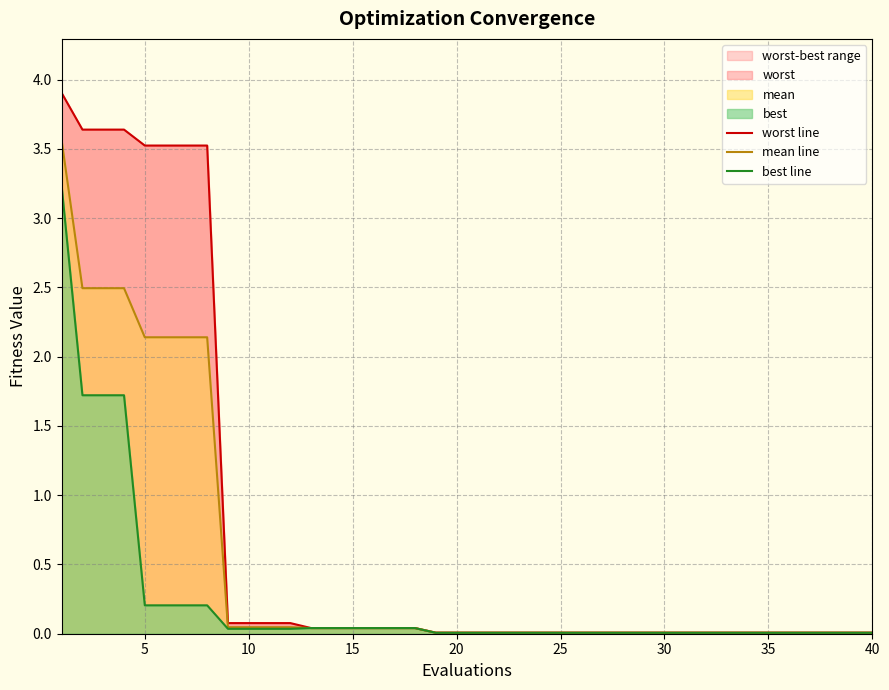

The value of mean line at 20 is 0.0. True or false?

True